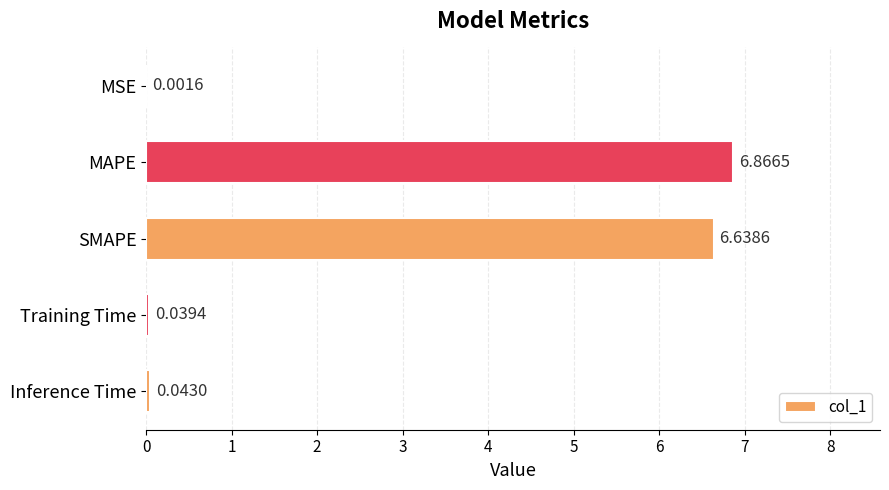

Which has a higher value, MAPE or Training Time?

MAPE